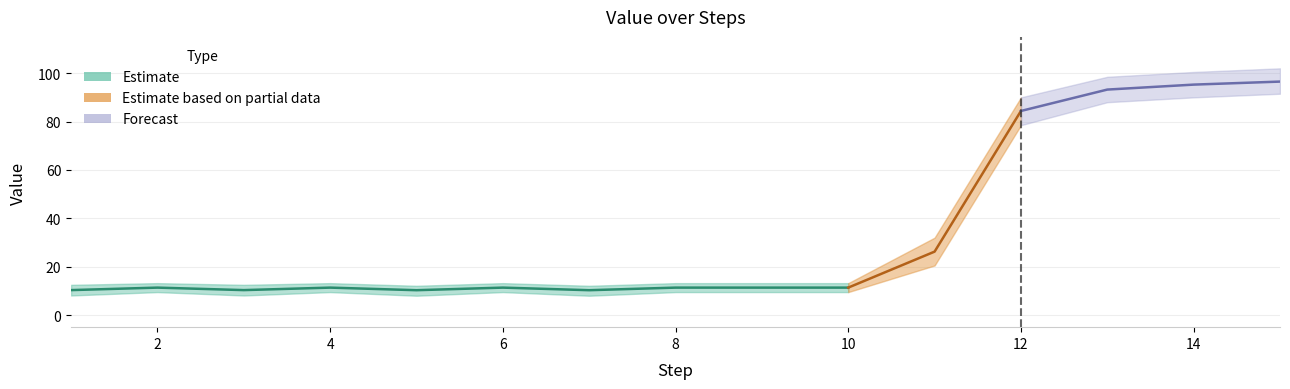

True or false: Value_lower and Value_upper intersect in this chart.

False